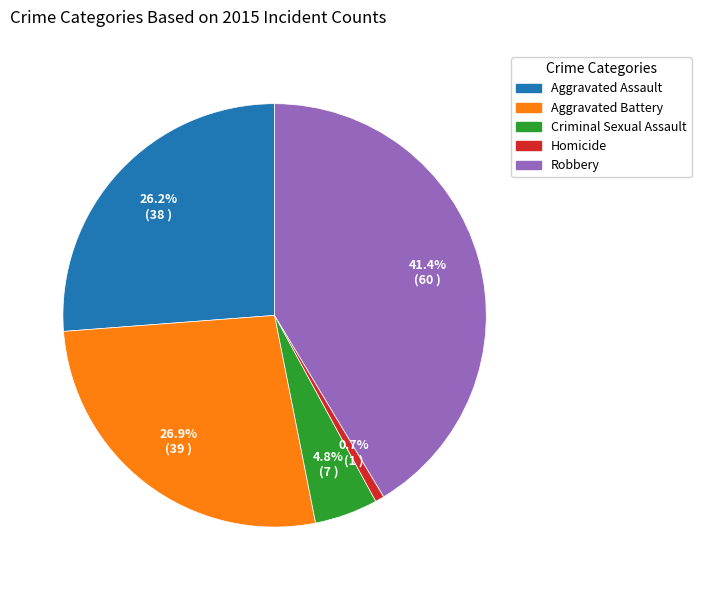

Is there any slice that represents more than half of the pie?

No